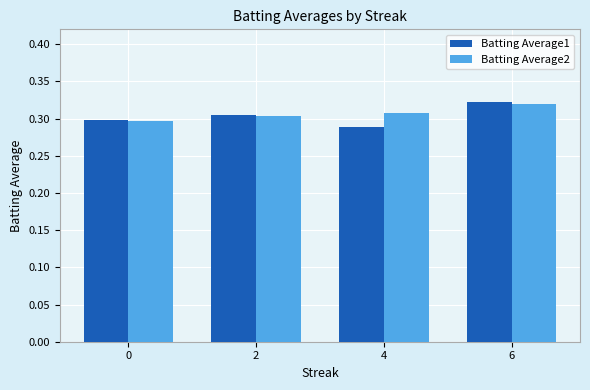

The Batting Average1 series shows 0.6 at 6. True or false?

False